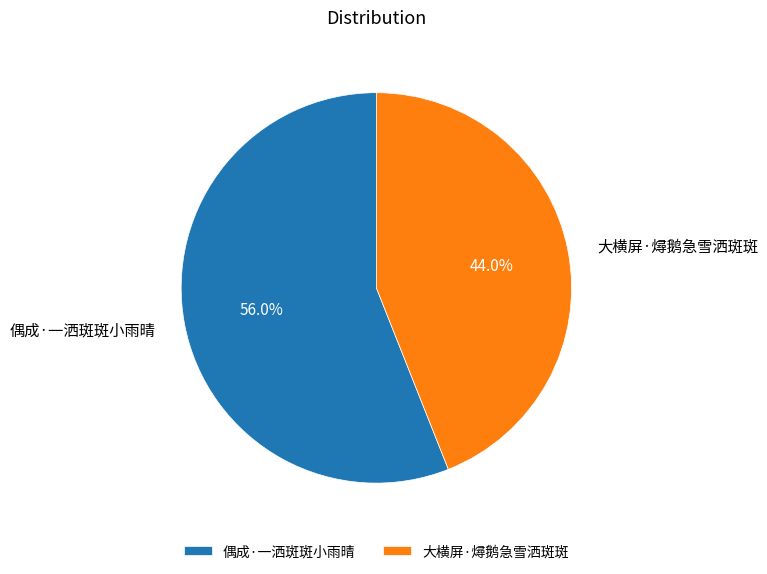

True or false: 大横屏·燖鹅急雪洒斑斑 accounts for 44% of the total.

True